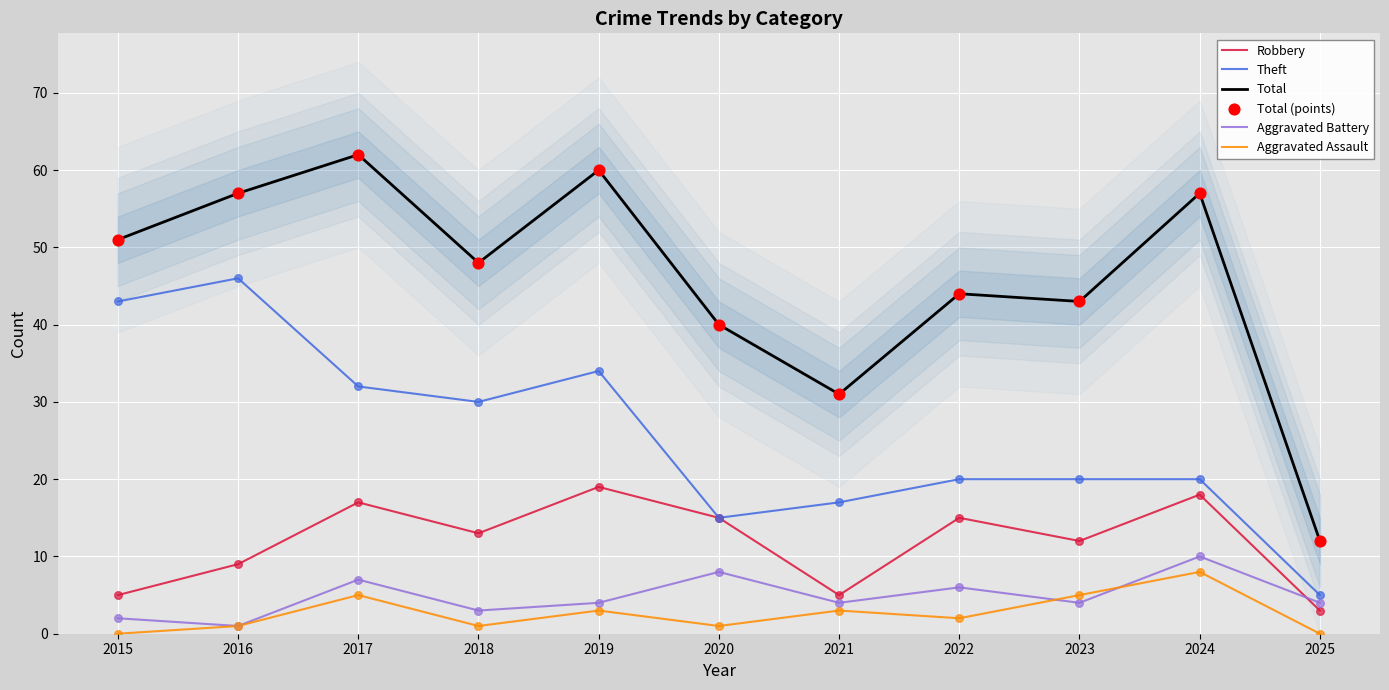

Which series has the largest Y range (max minus min)?

Total